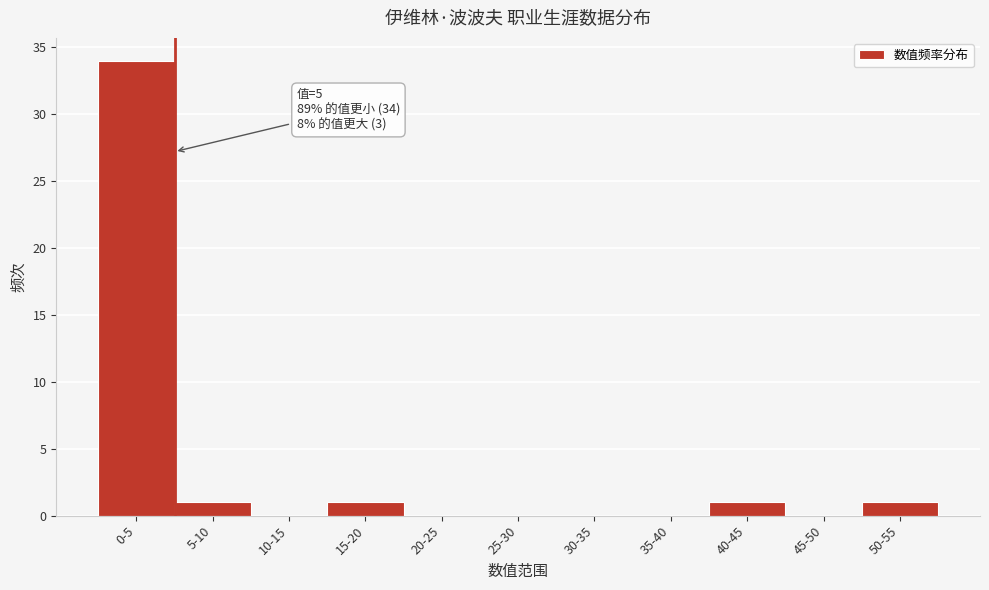

Reading left to right, list all the values displayed in this chart.

0-5=34	5-10=1	10-15=0	15-20=1	20-25=0	25-30=0	30-35=0	35-40=0	40-45=1	45-50=0	50-55=1